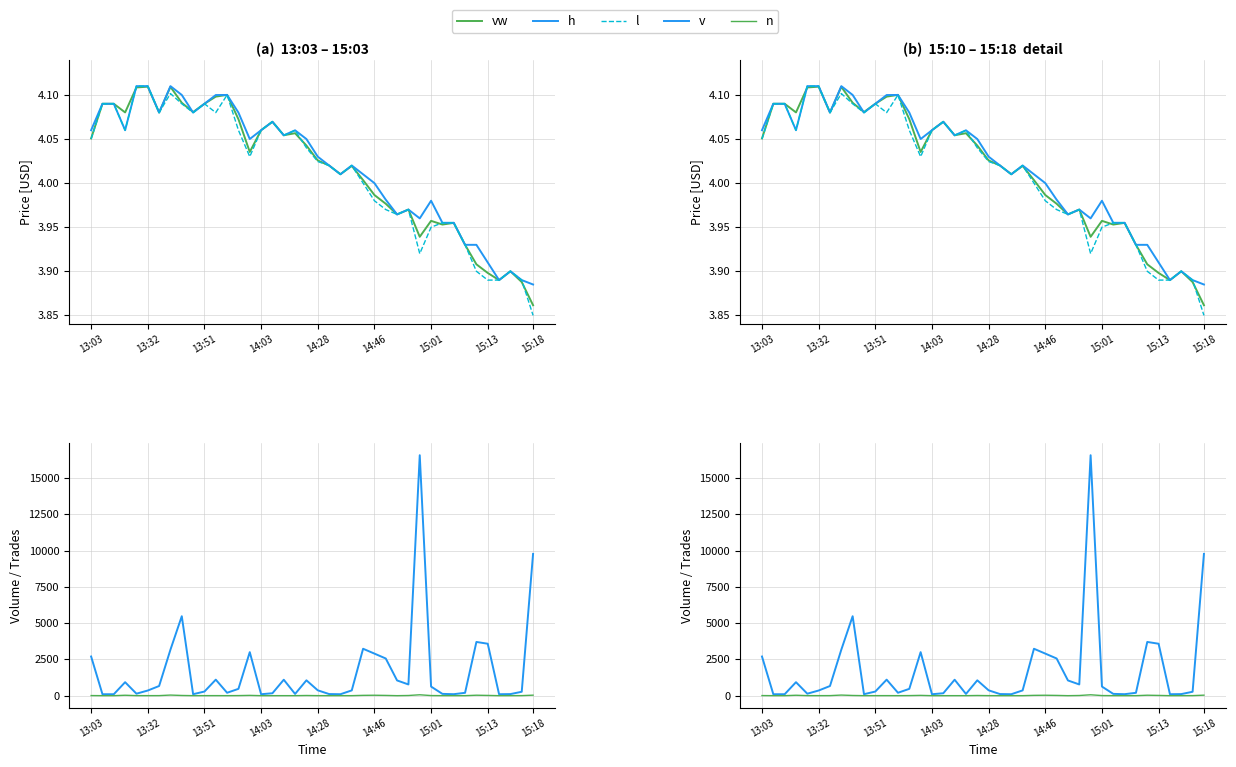

What is the difference between the second highest and second lowest values in the l series?

0.2